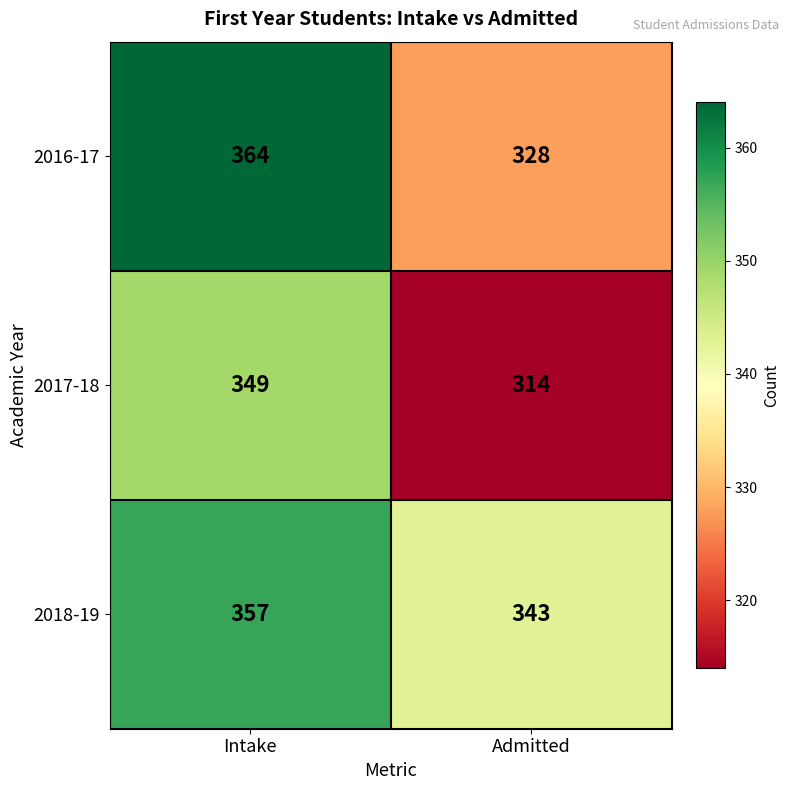

What is the lowest value of the 2016-17 series?

328